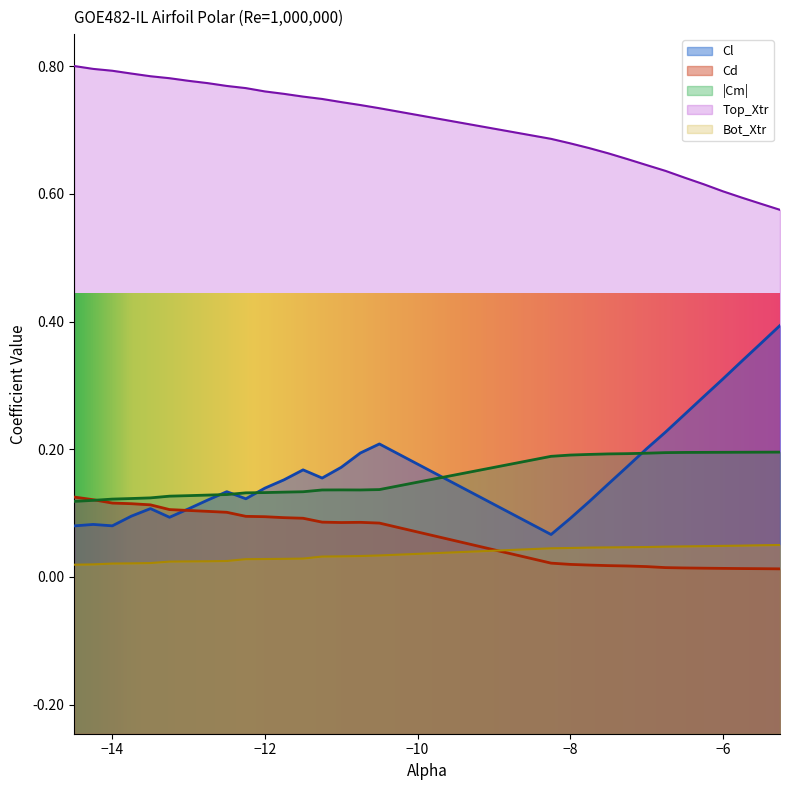

Rank the series by their maximum value, from lowest to highest.

Bot_Xtr, Cd, |Cm|, Cl, Top_Xtr